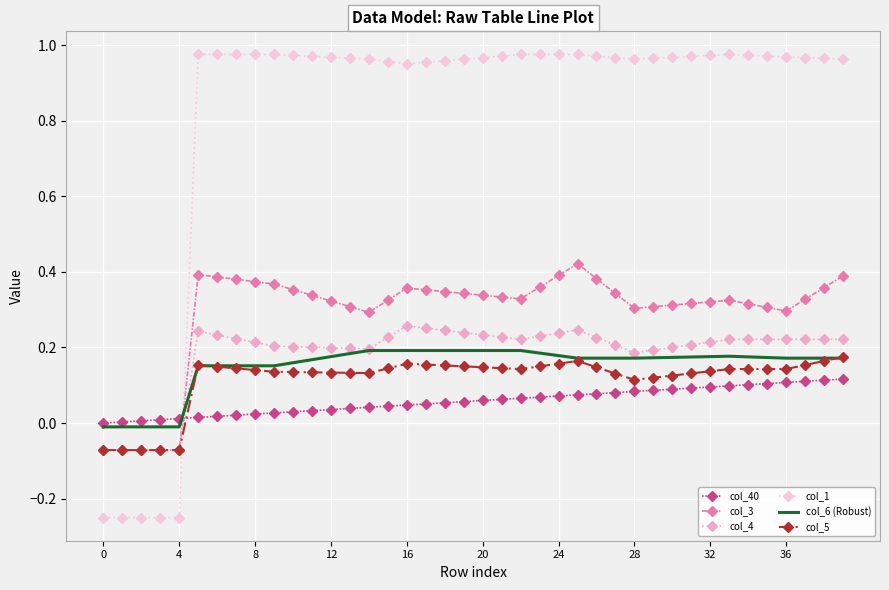

True or false: col_1 and col_5 cross at least once.

True